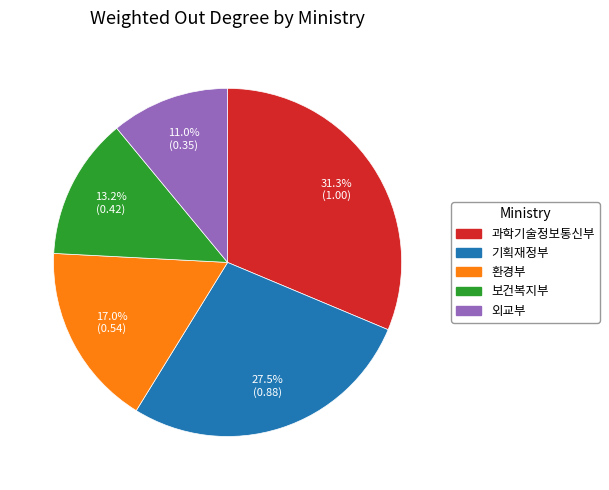

Is the sum of 외교부 and 기획재정부 greater than half?

No